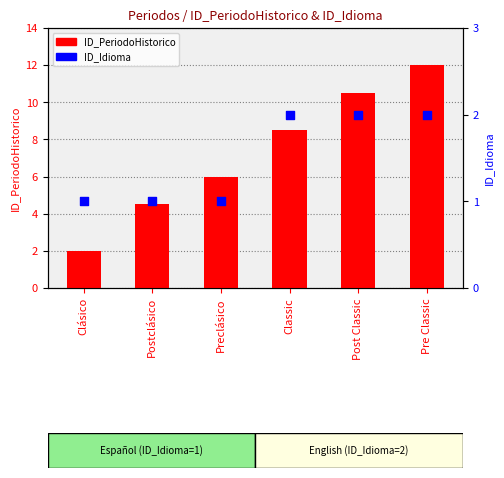

Is the value of ID_Idioma at Preclásico greater than the value of ID_PeriodoHistorico at Classic?

No